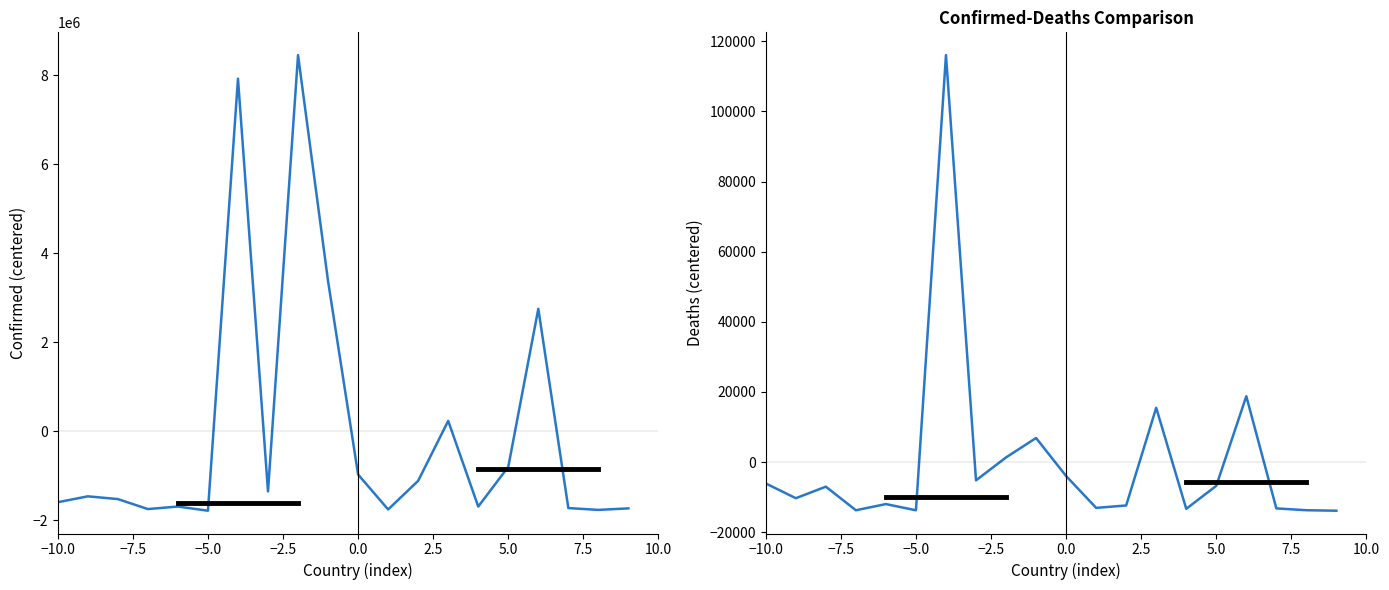

What is the highest value of the Confirmed series?

8447405.8